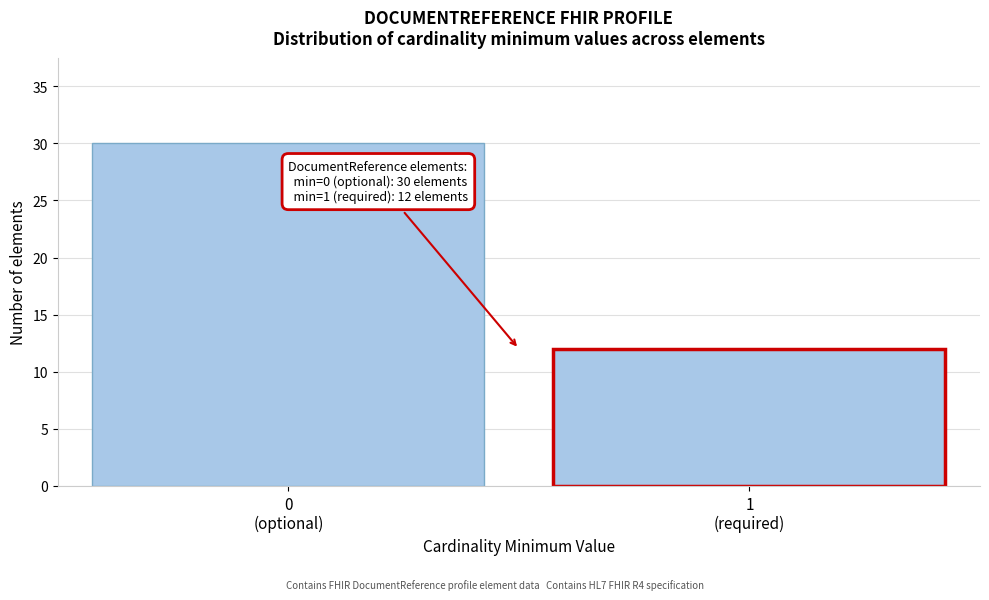

Reading left to right, transcribe all the data shown in this chart.

30	12